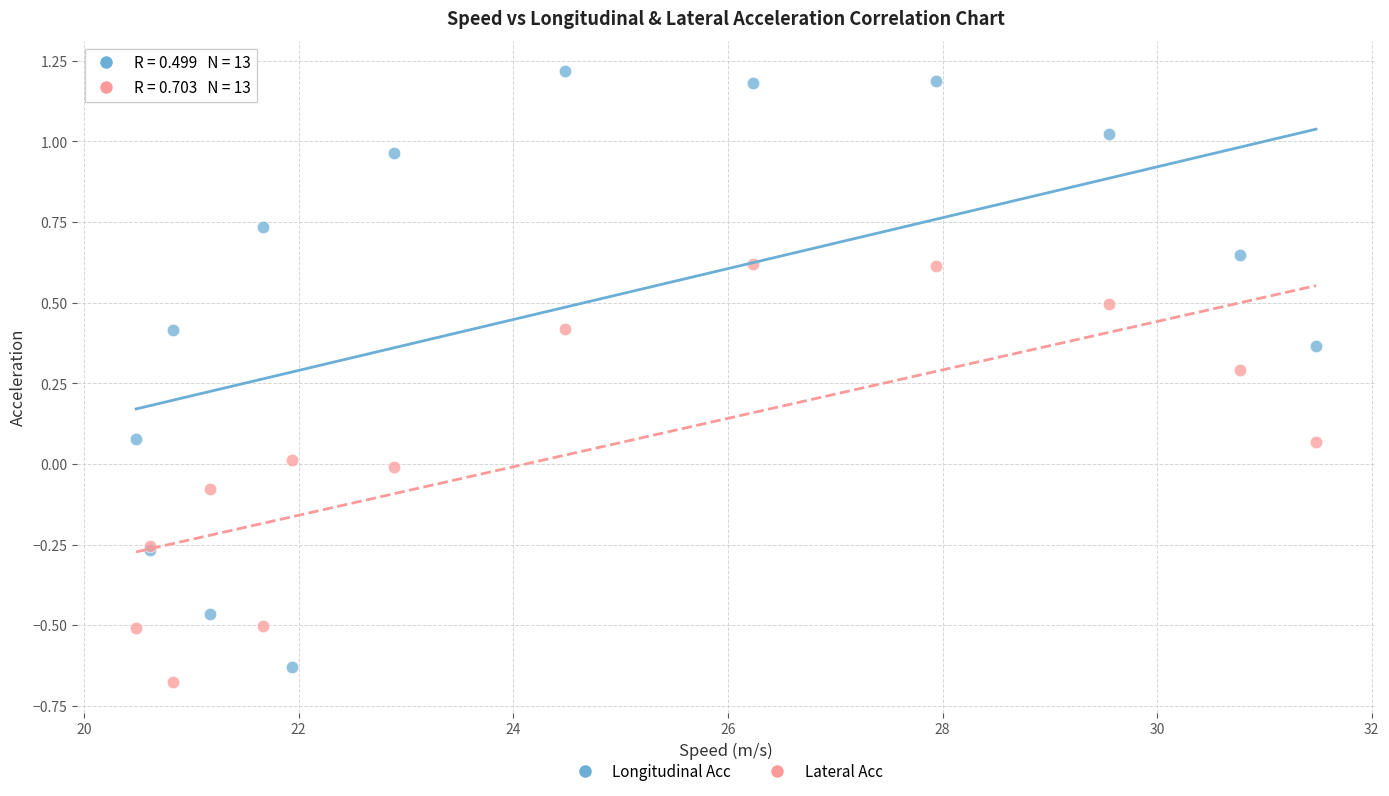

Which series reaches the minimum Y coordinate?

Lateral Acc